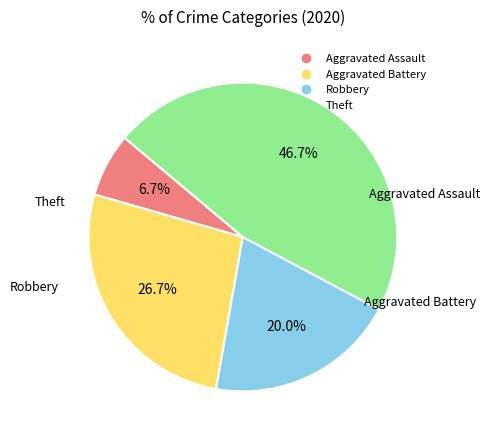

True or false: Aggravated Assault accounts for 1% of the total.

False